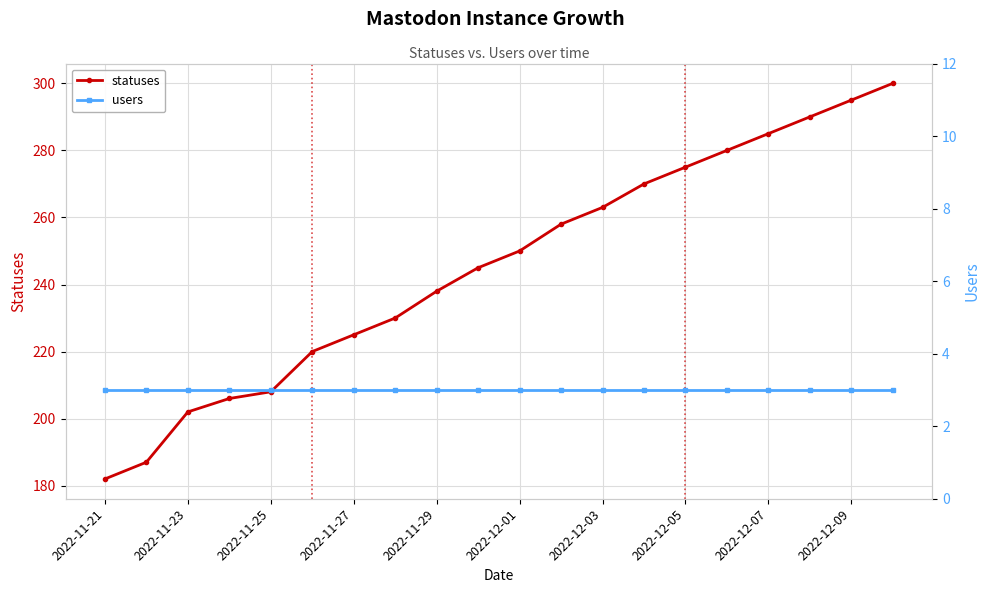

How many lines are shown in the chart?

2